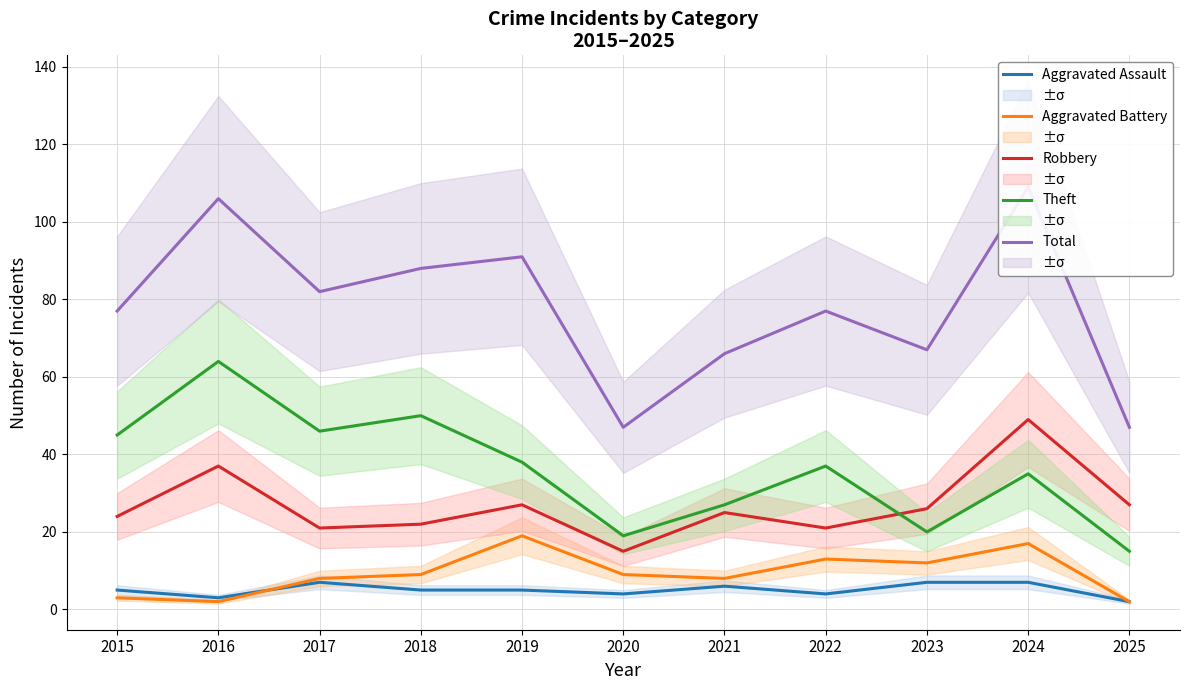

The Aggravated Battery series shows 22 at 2024. True or false?

False